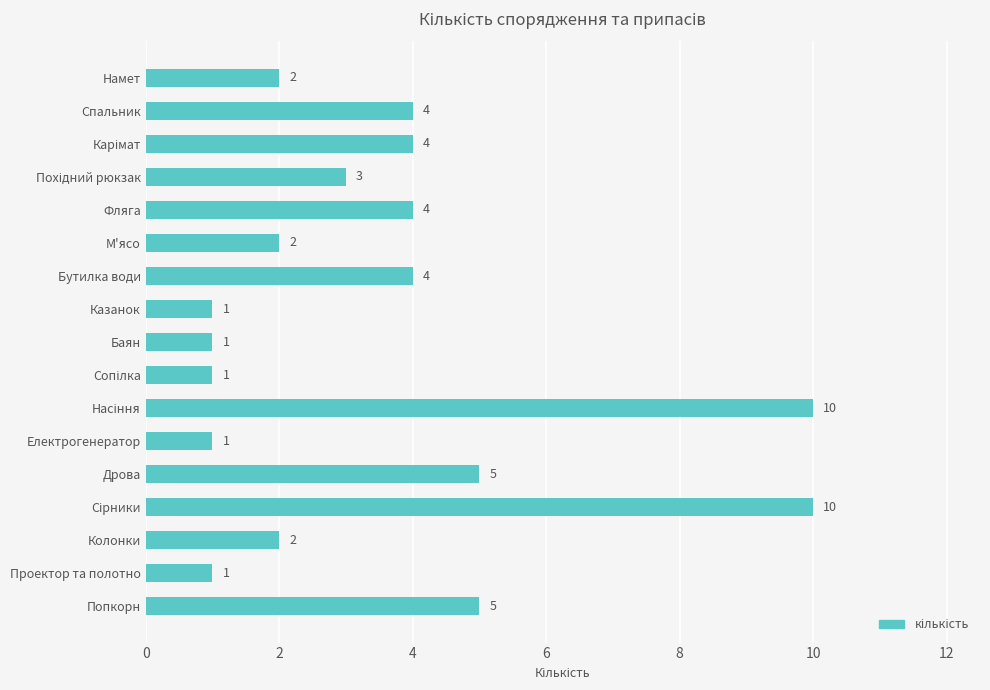

What is the greatest value displayed?

10